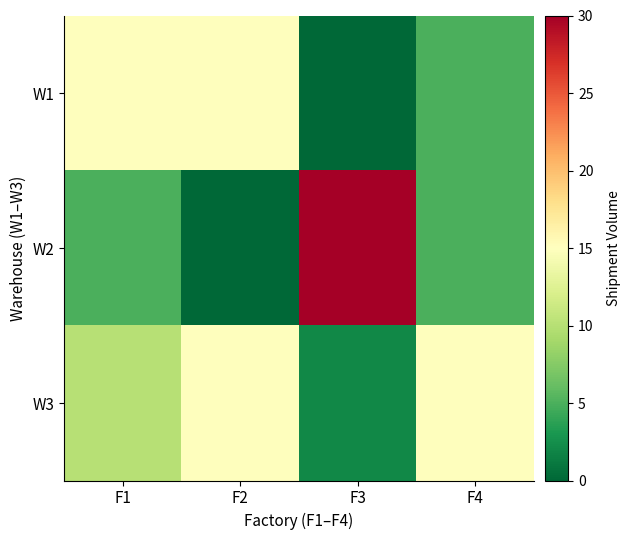

Rank the series by their average value, from lowest to highest.

W1, W2, W3